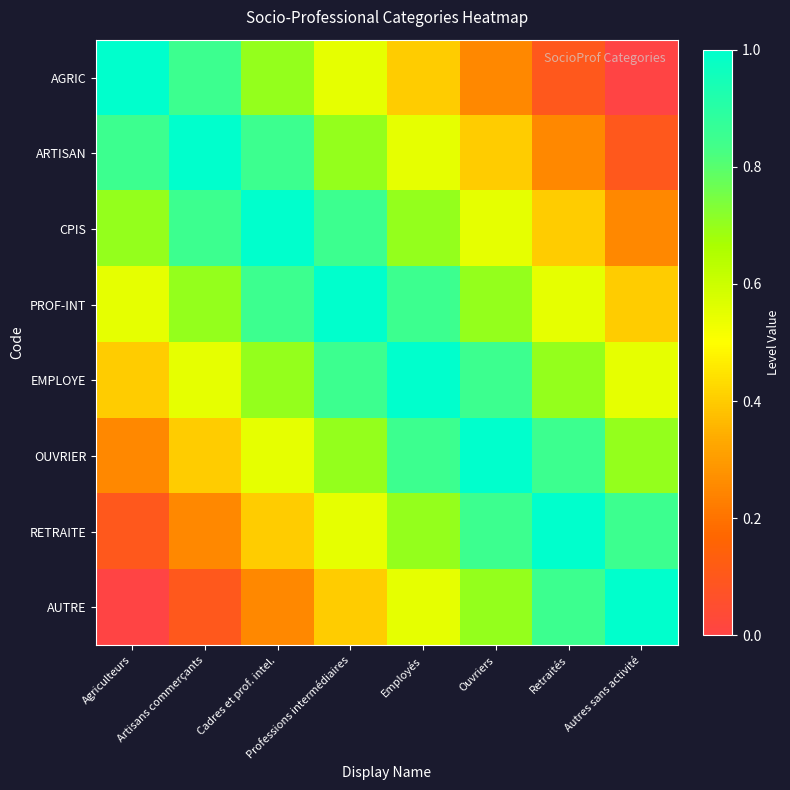

Reading right to left, what are all the values shown in this chart?

AGRIC: Autres sans activité=0.0	Retraités=0.1	Ouvriers=0.2	Employés=0.4	Professions intermédiaires=0.6	Cadres et prof. intel.=0.7	Artisans commerçants=0.8	Agriculteurs=1.0
ARTISAN: Autres sans activité=0.1	Retraités=0.2	Ouvriers=0.4	Employés=0.6	Professions intermédiaires=0.7	Cadres et prof. intel.=0.8	Artisans commerçants=1.0	Agriculteurs=0.8
CPIS: Autres sans activité=0.2	Retraités=0.4	Ouvriers=0.6	Employés=0.7	Professions intermédiaires=0.8	Cadres et prof. intel.=1.0	Artisans commerçants=0.8	Agriculteurs=0.7
PROF-INT: Autres sans activité=0.4	Retraités=0.6	Ouvriers=0.7	Employés=0.8	Professions intermédiaires=1.0	Cadres et prof. intel.=0.8	Artisans commerçants=0.7	Agriculteurs=0.6
EMPLOYE: Autres sans activité=0.6	Retraités=0.7	Ouvriers=0.8	Employés=1.0	Professions intermédiaires=0.8	Cadres et prof. intel.=0.7	Artisans commerçants=0.6	Agriculteurs=0.4
OUVRIER: Autres sans activité=0.7	Retraités=0.8	Ouvriers=1.0	Employés=0.8	Professions intermédiaires=0.7	Cadres et prof. intel.=0.6	Artisans commerçants=0.4	Agriculteurs=0.2
RETRAITE: Autres sans activité=0.8	Retraités=1.0	Ouvriers=0.8	Employés=0.7	Professions intermédiaires=0.6	Cadres et prof. intel.=0.4	Artisans commerçants=0.2	Agriculteurs=0.1
AUTRE: Autres sans activité=1.0	Retraités=0.8	Ouvriers=0.7	Employés=0.6	Professions intermédiaires=0.4	Cadres et prof. intel.=0.2	Artisans commerçants=0.1	Agriculteurs=0.0